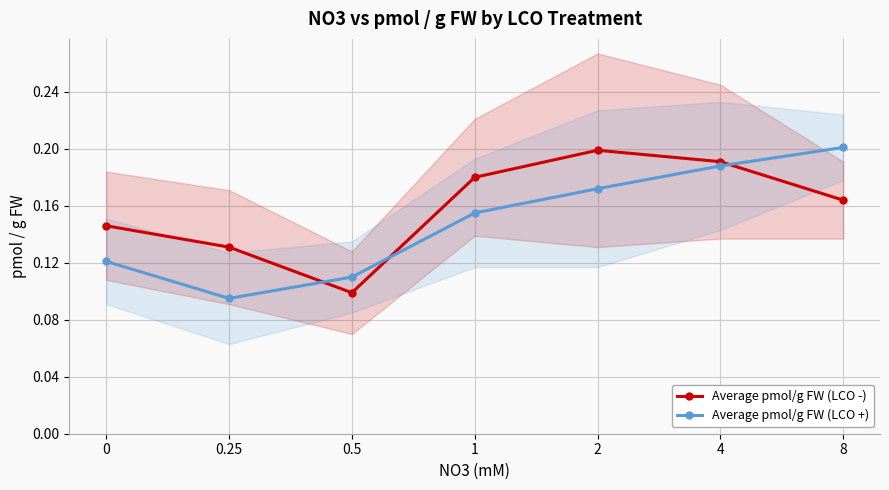

What is the total value across all series at 2?

0.4